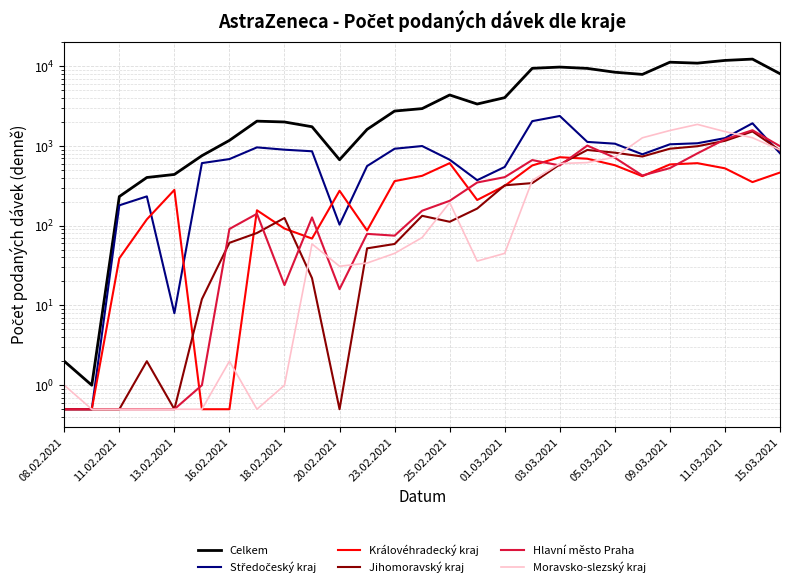

At which category does the chart reach its minimum across all series?

08.02.2021